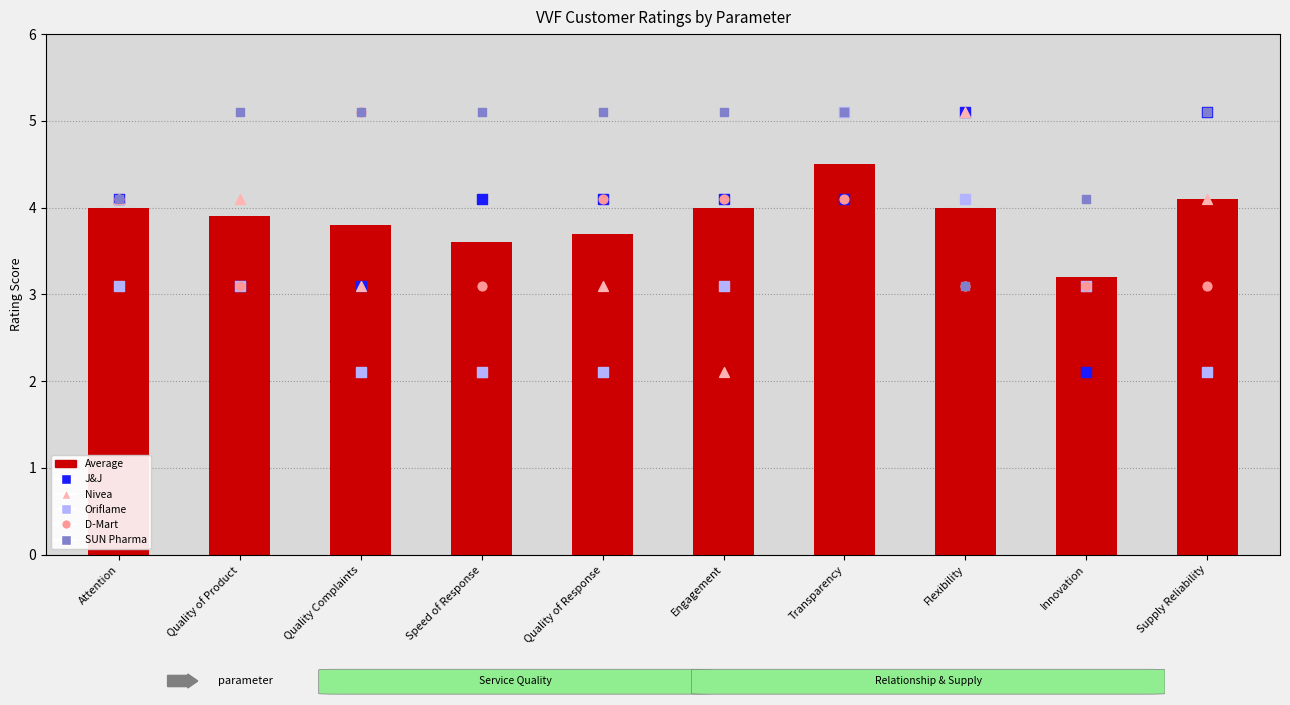

Which series has the largest total across all categories?

SUN Pharma